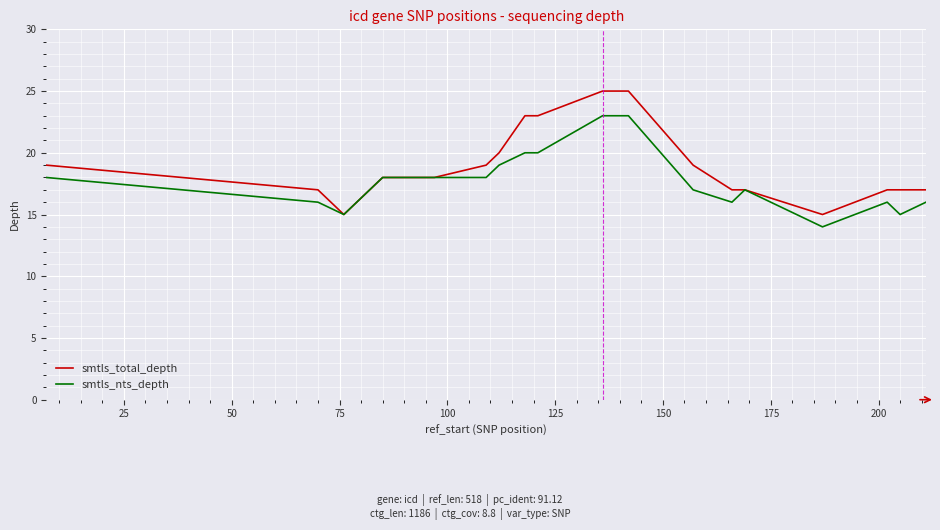

List the series in order of their peak value, highest first.

smtls_total_depth, smtls_nts_depth